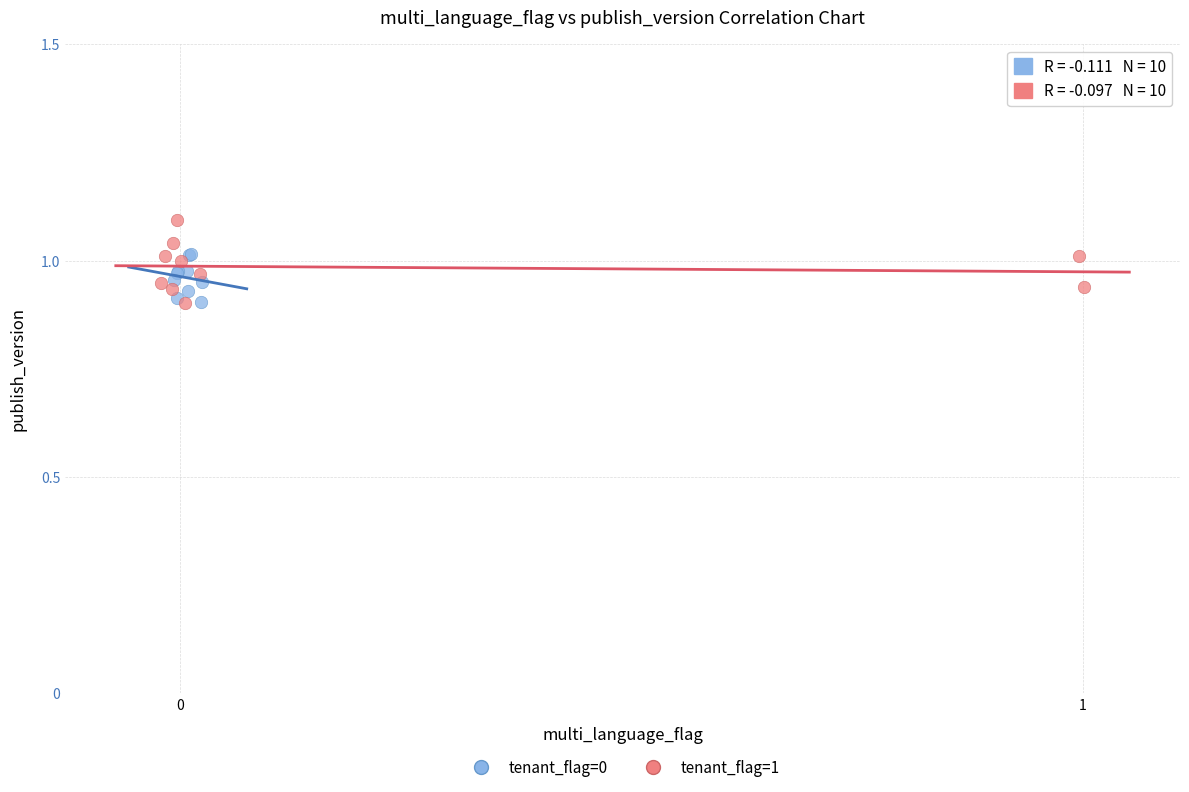

What are all the series names shown in the legend?

tenant_flag=0, tenant_flag=1